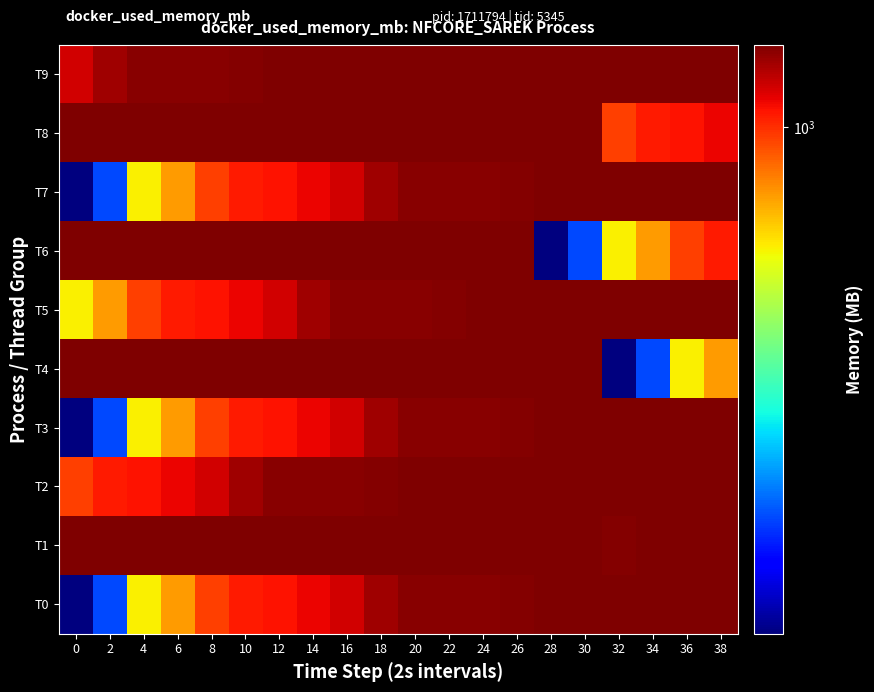

Rank the series by their maximum value, from lowest to highest.

T0, T3, T7, T5, T2, T9, T1, T4, T6, T8